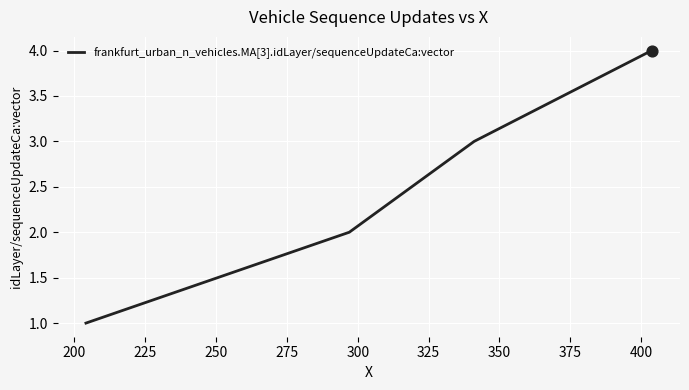

What is the difference between the maximum and minimum values?

3